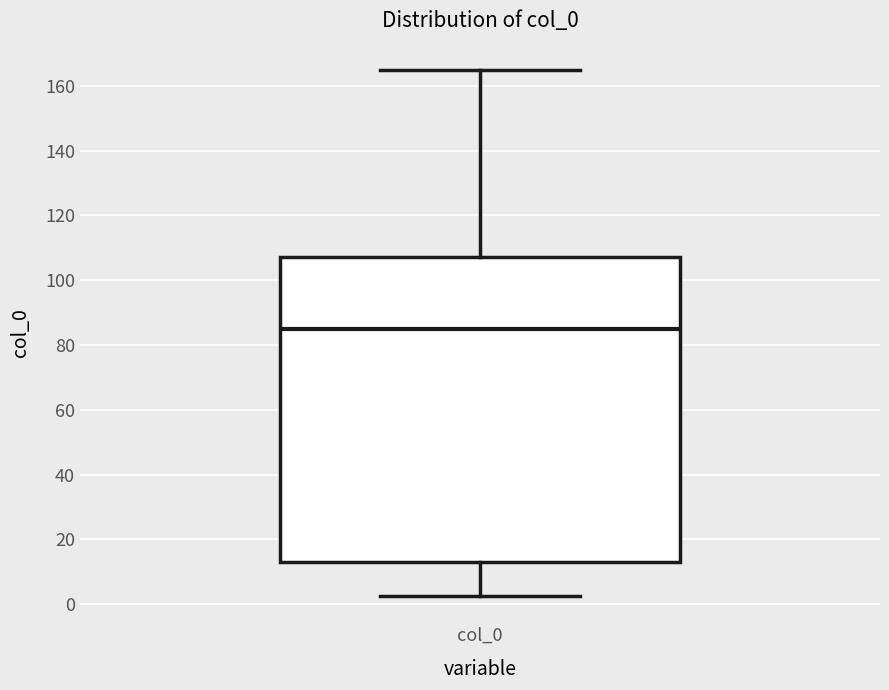

Where is the lower edge of the box for col_0 on the y-axis? The values are not printed on the chart, so give them approximately, as read against the axis.

14